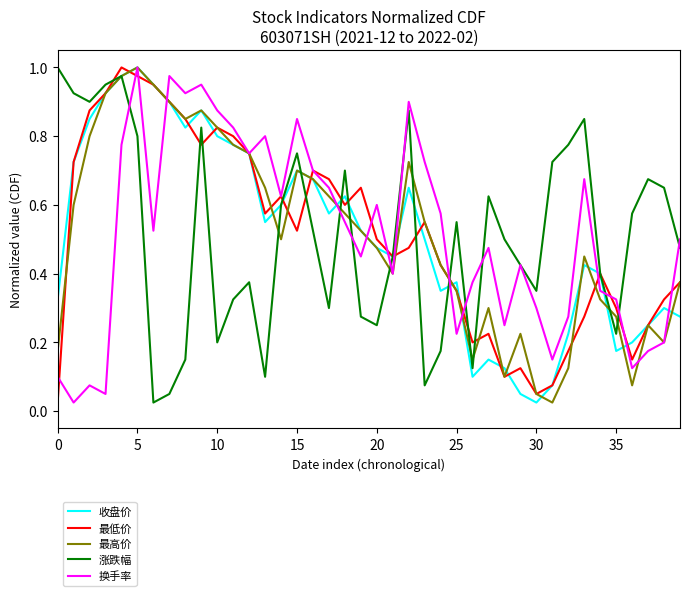

True or false: 换手率 has a value of 1.3 at 10.

False